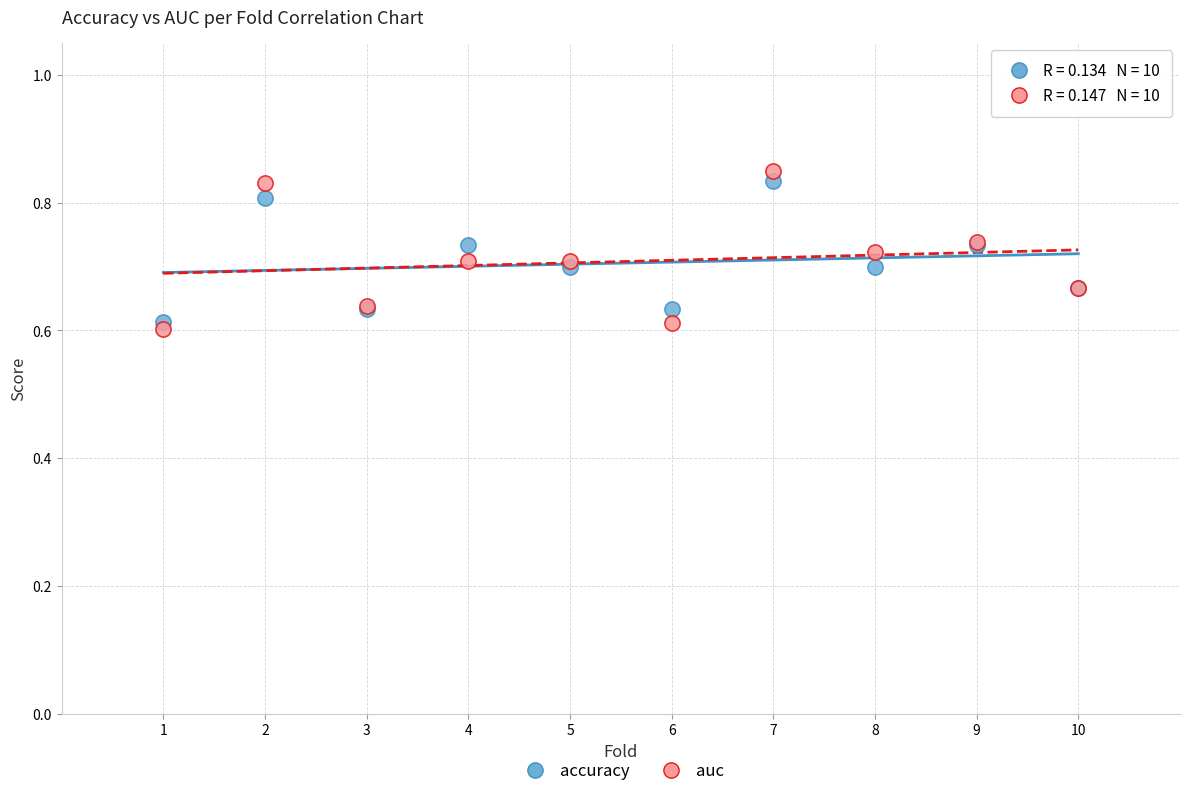

Which series has the widest spread of Y values?

auc